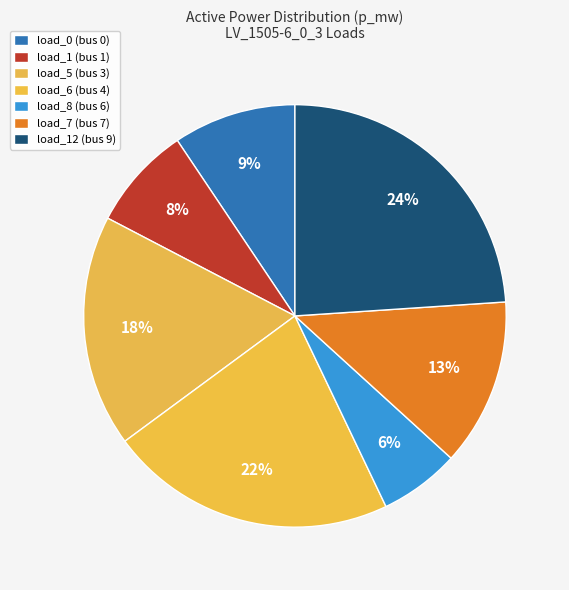

Count the number of slices in the pie.

7